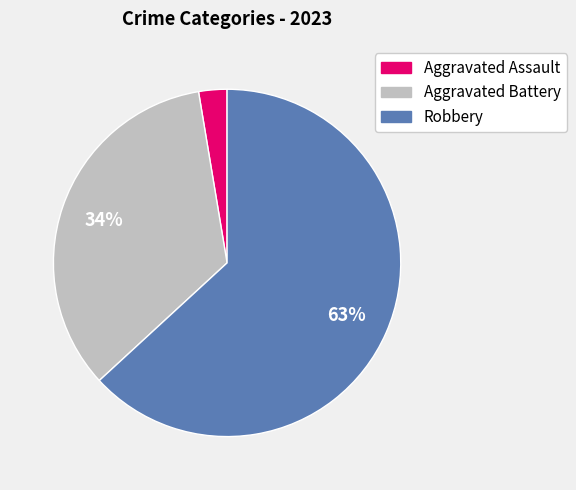

To the nearest percent, what is the average slice percentage?

33%